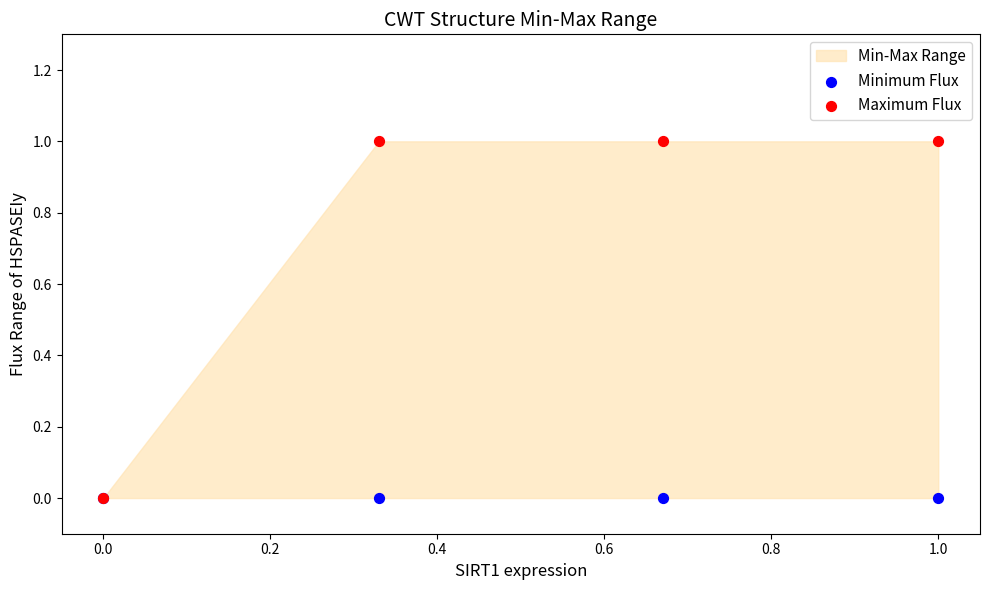

Which series reaches the maximum Y coordinate?

Maximum Flux